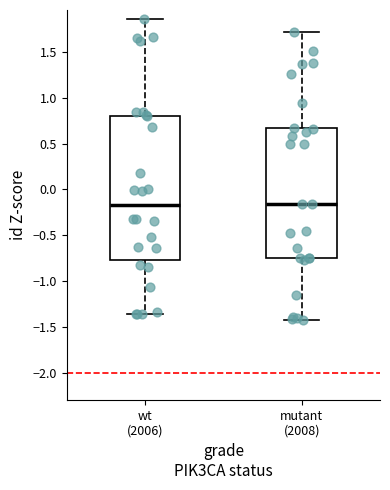

Where is the upper edge of the box for wt (2006) on the y-axis? The values are not printed on the chart, so give them approximately, as read against the axis.

0.80